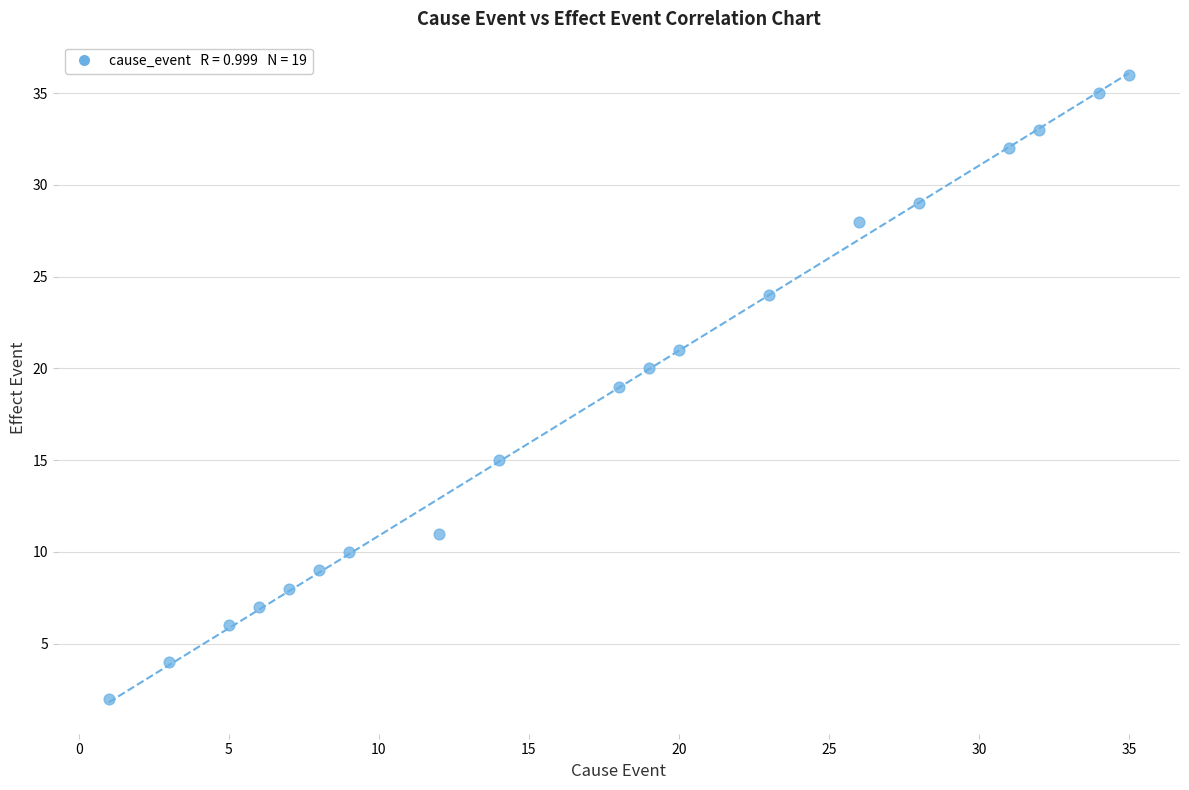

What is the range of Y values (max minus min)?

34